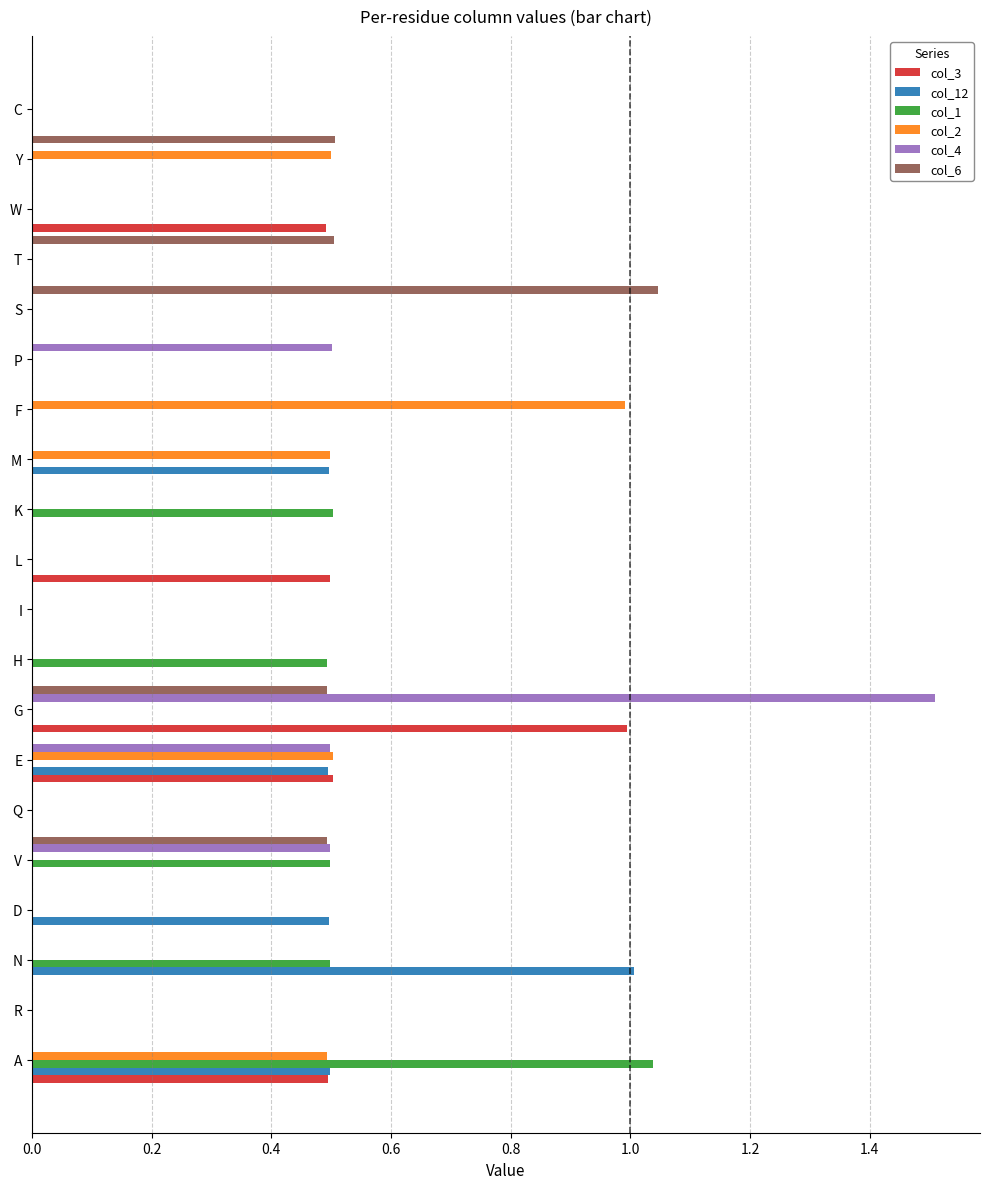

The value of col_2 at E is 0.2. True or false?

False